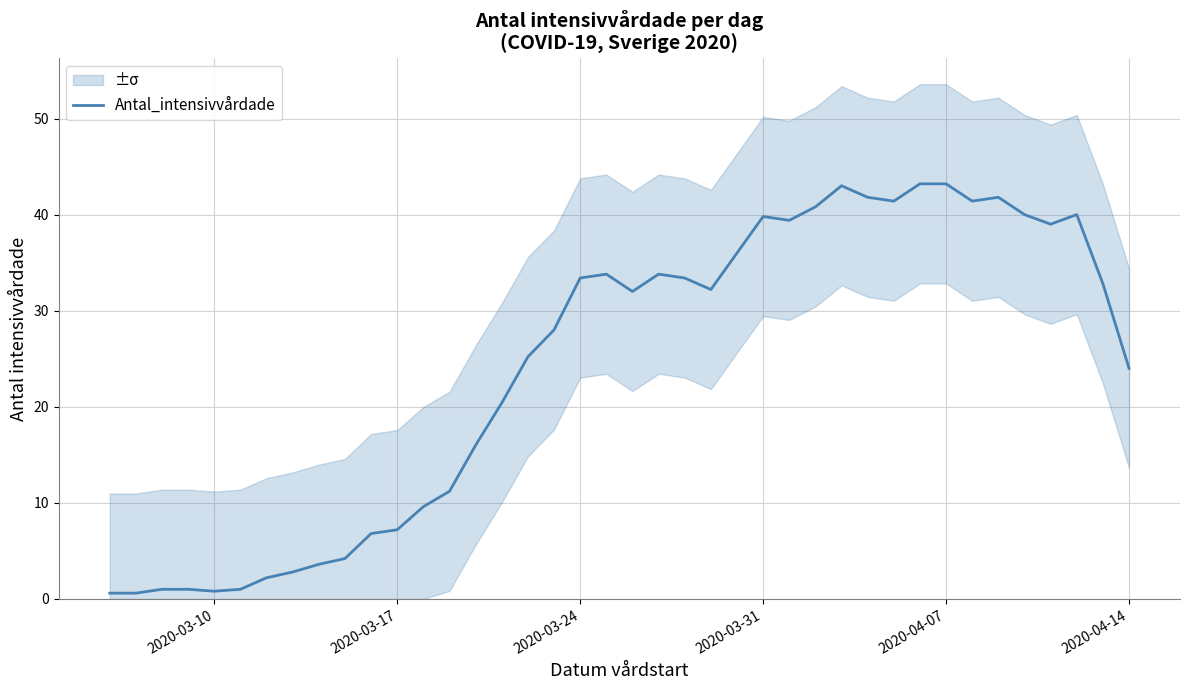

True or false: Antal_intensivvårdade has a value of 24.0 at 2020-04-14.

True